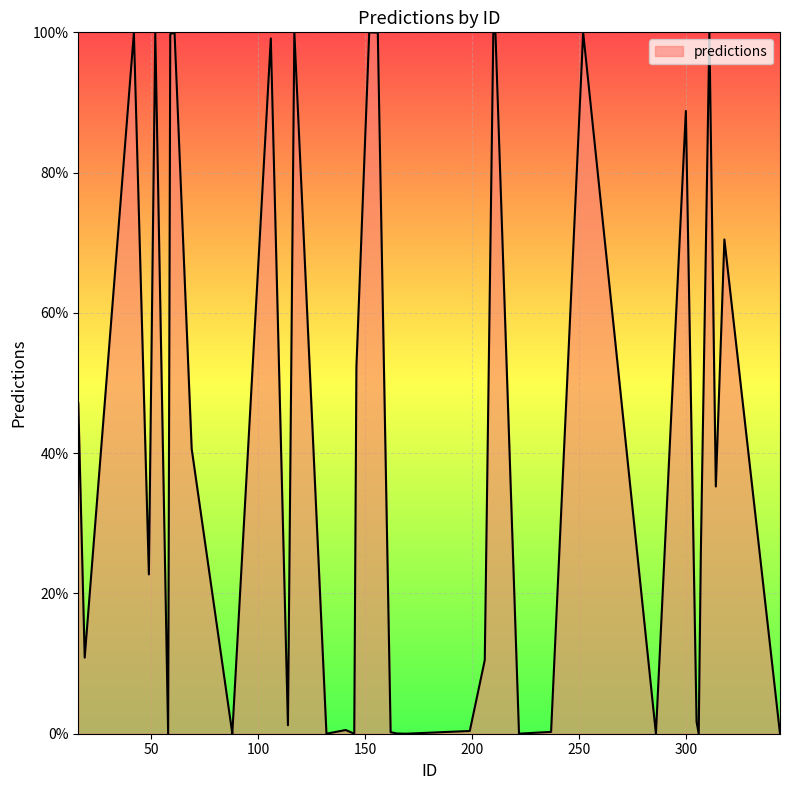

The value at 61 is 1.0. True or false?

True